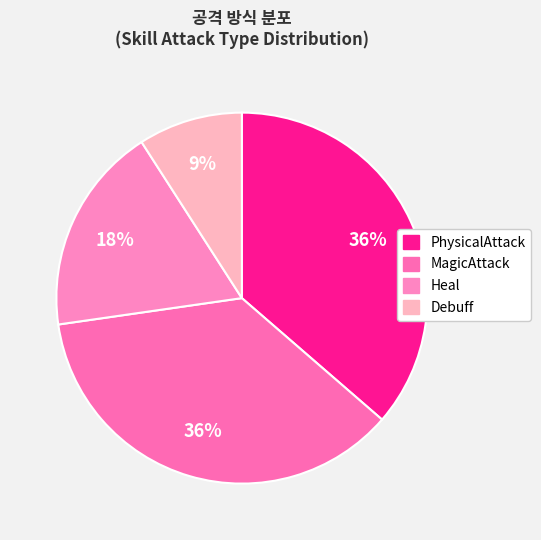

What percentage is the Heal slice, to the nearest percent?

18%